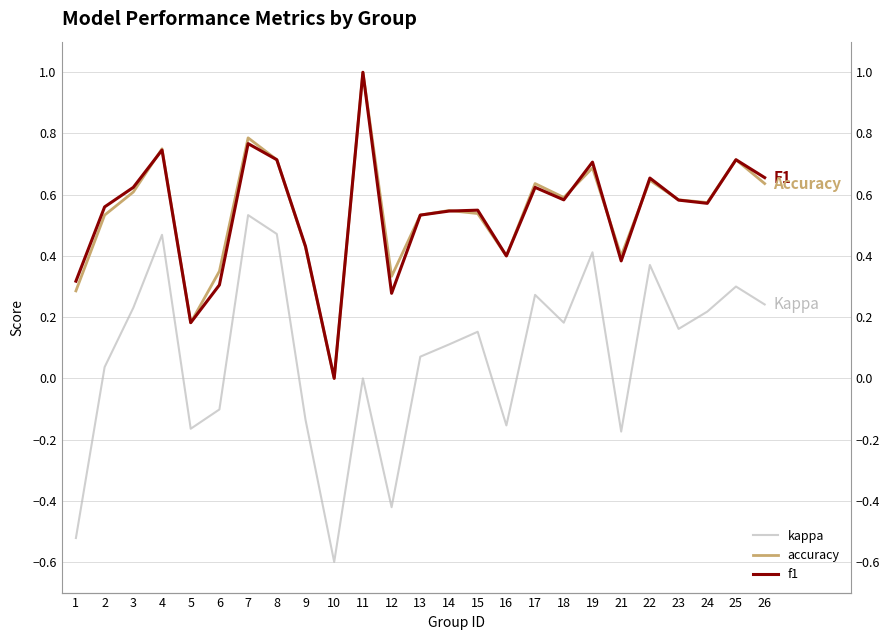

The kappa series shows 0.3 at 25. True or false?

True